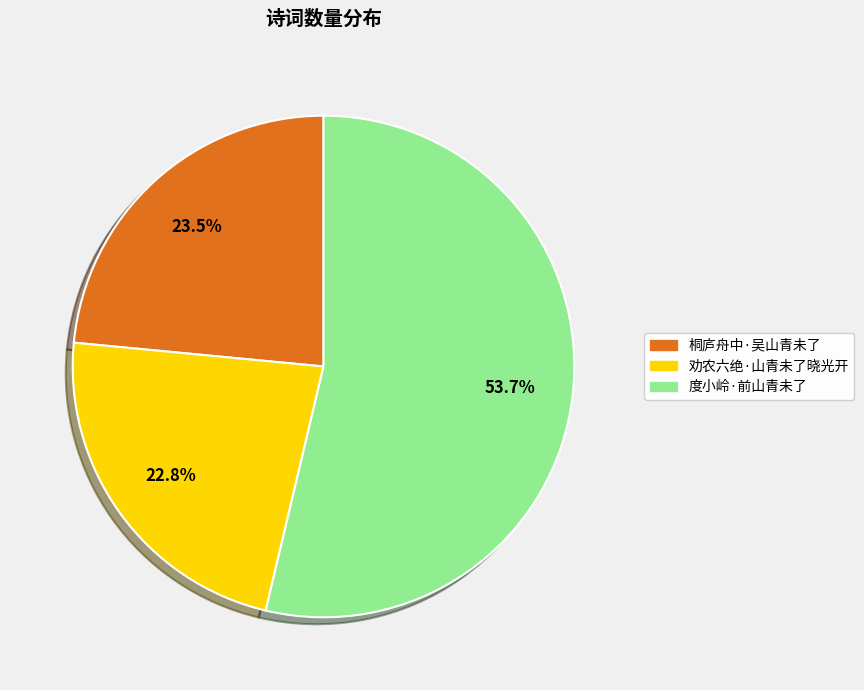

How many segments does this pie chart have?

3